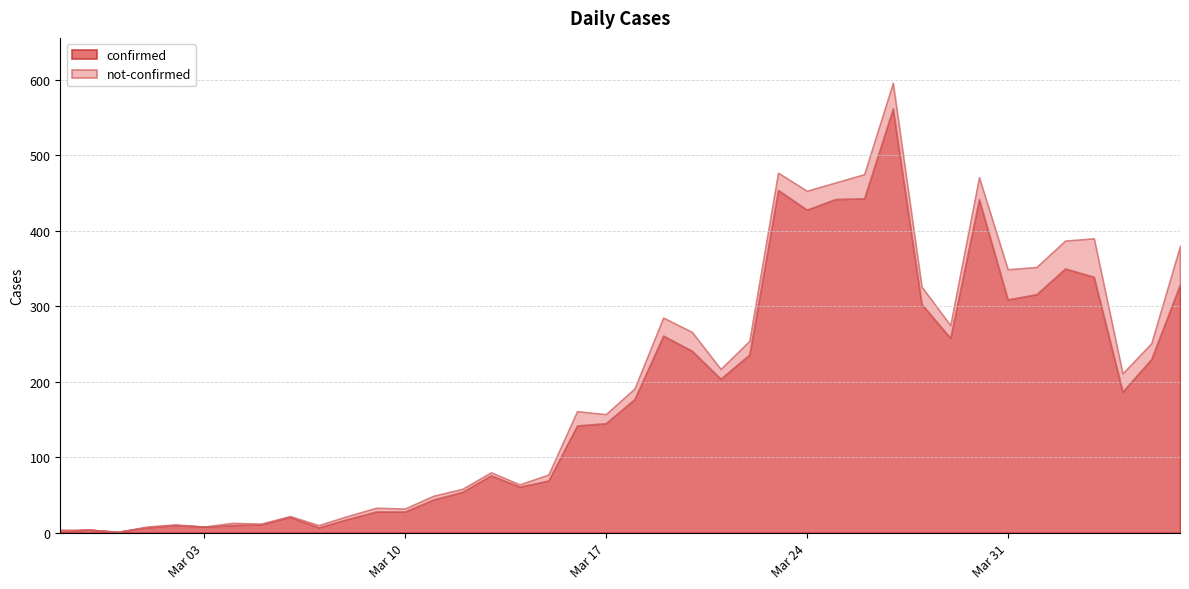

True or false: confirmed and not-confirmed intersect in this chart.

False